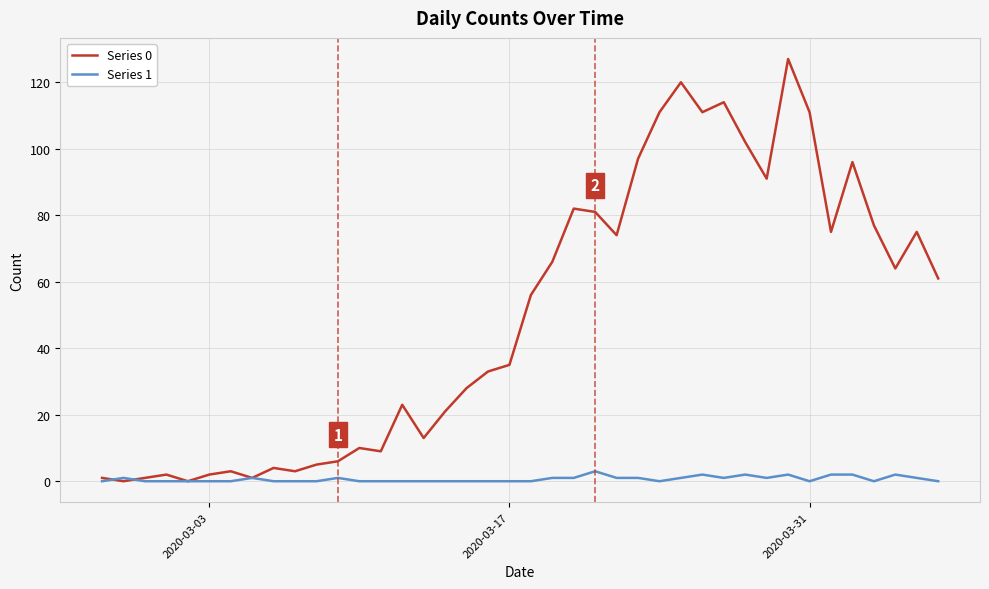

Which series has the largest range (max minus min)?

Series 0